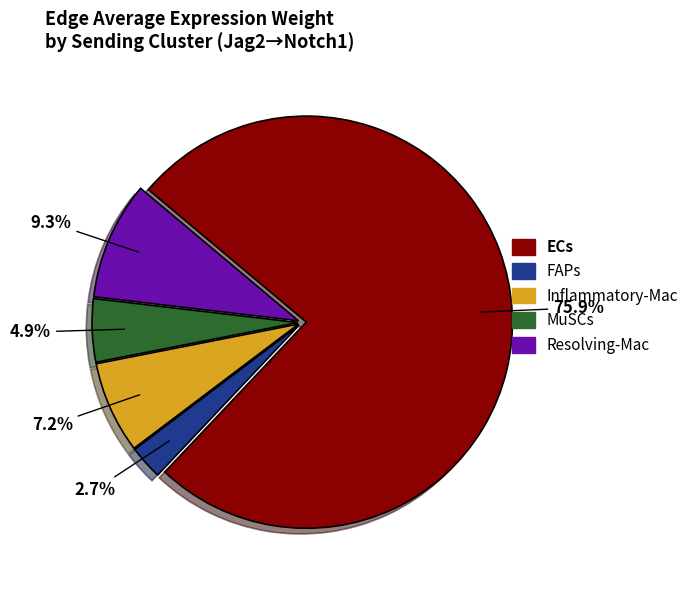

Does Resolving-Mac represent more than half of the total?

No